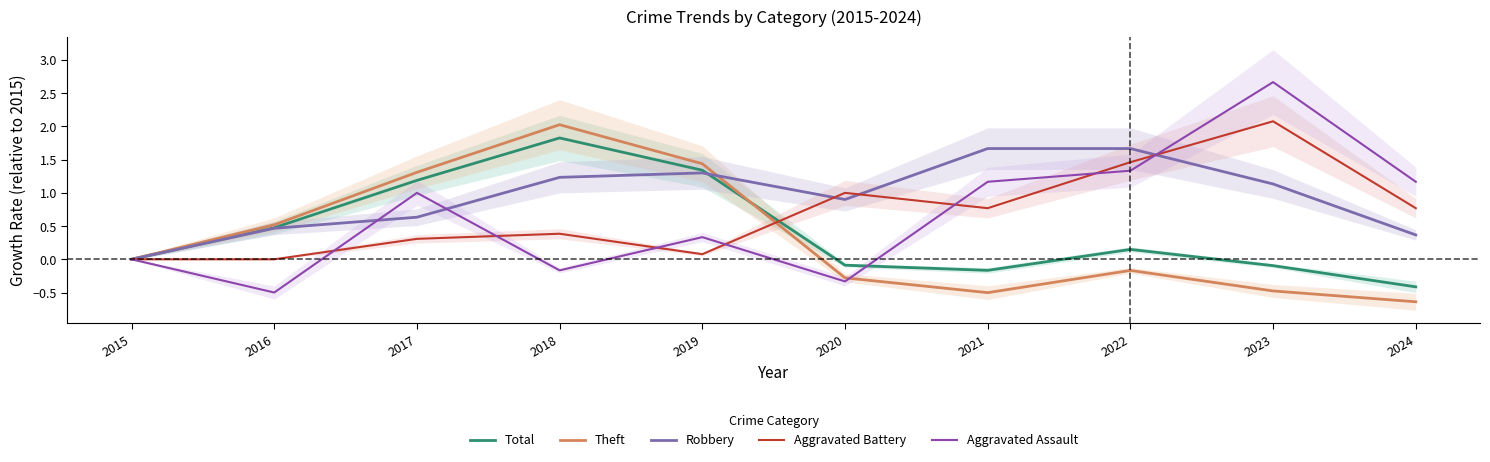

What is the value of the Aggravated Battery point at the 3rd from the left?

0.3